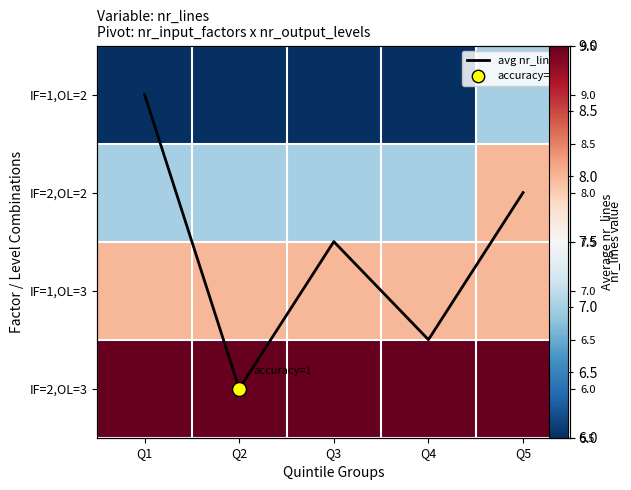

Is it true that IF=2,OL=2 equals 3.5 at Q2?

False